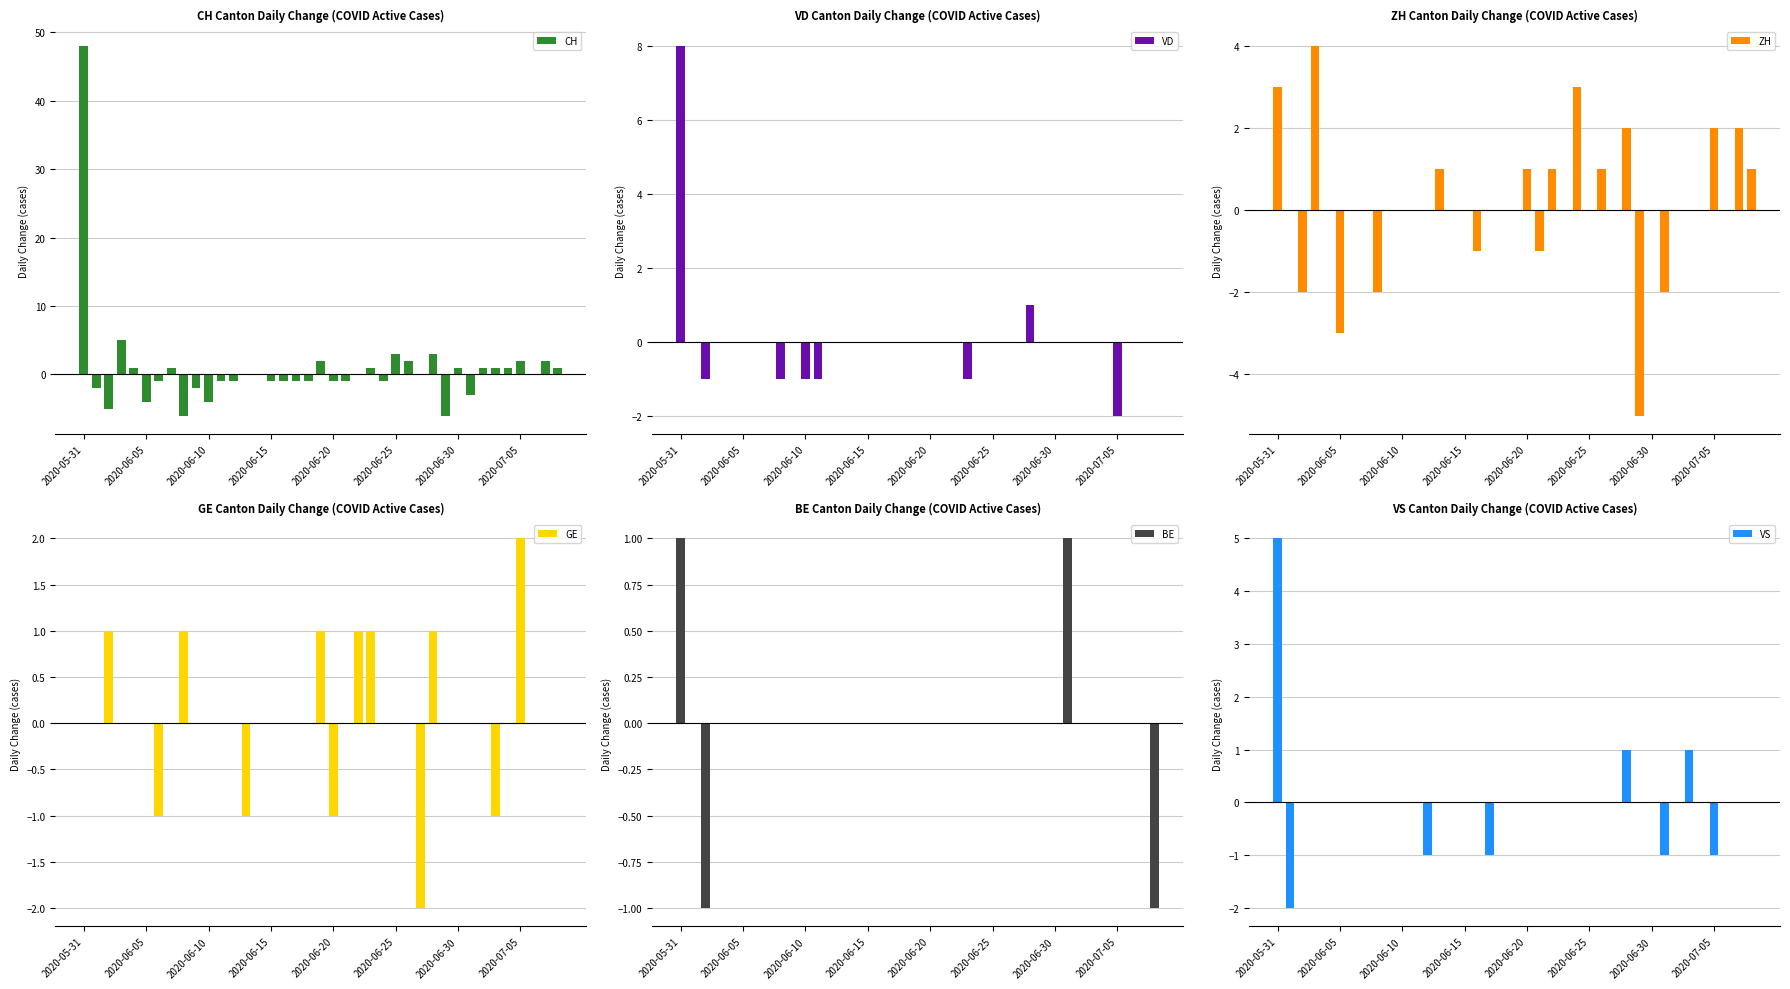

Reading right to left, list all the values displayed in this chart.

CH: 1	2	0	2	1	1	1	-3	1	-6	3	0	2	3	-1	1	0	-1	-1	2	-1	-1	-1	-1	0	0	-1	-1	-4	-2	-6	1	-1	-4	1	5	-5	-2	48
VD: 0	0	0	-2	0	0	0	0	0	0	1	0	0	0	0	-1	0	0	0	0	0	0	0	0	0	0	0	-1	-1	0	-1	0	0	0	0	0	-1	0	8
ZH: 1	2	0	2	0	0	0	-2	0	-5	2	0	1	0	3	0	1	-1	1	0	0	0	-1	0	0	1	0	0	0	0	-2	0	0	-3	0	4	-2	0	3
GE: 0	0	0	2	0	-1	0	0	0	0	1	-2	0	0	0	1	1	0	-1	1	0	0	0	0	0	-1	0	0	0	0	1	0	-1	0	0	0	1	0	0
BE: -1	0	0	0	0	0	0	1	0	0	0	0	0	0	0	0	0	0	0	0	0	0	0	0	0	0	0	0	0	0	0	0	0	0	0	0	-1	0	1
VS: 0	0	0	-1	0	1	0	-1	0	0	1	0	0	0	0	0	0	0	0	0	0	-1	0	0	0	0	-1	0	0	0	0	0	0	0	0	0	0	-2	5